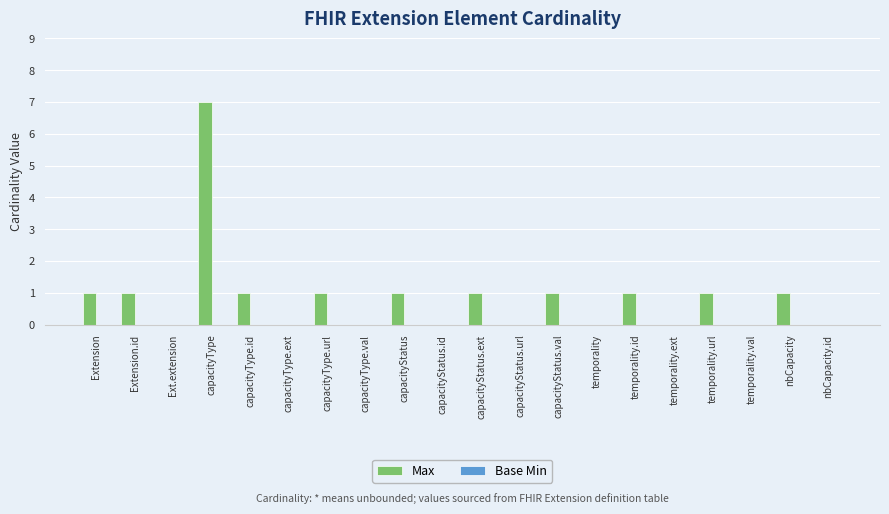

How many series are shown in this chart?

1